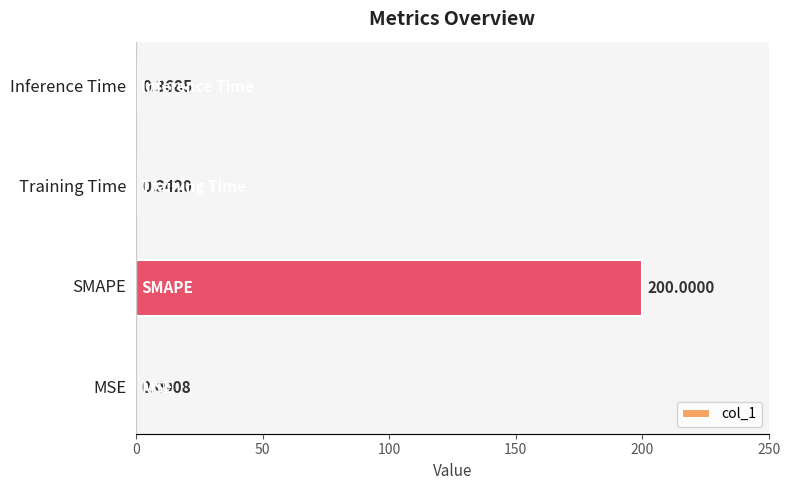

What is the sum of all values?

200.8